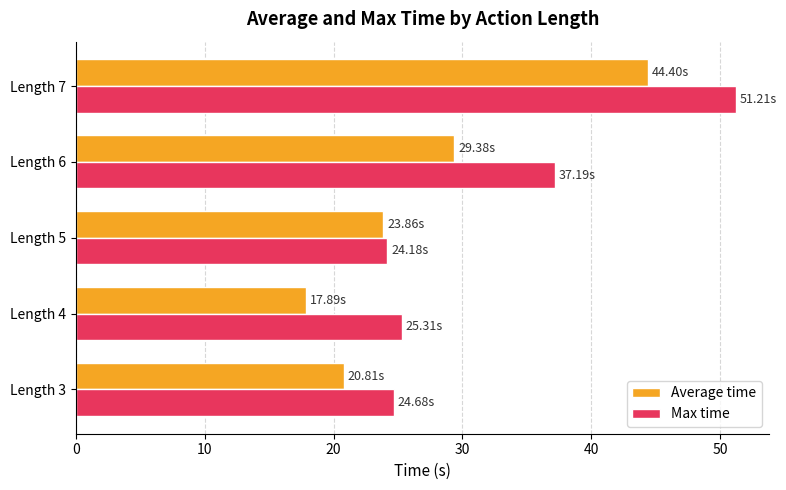

What is the average value of the Average time series?

27.3